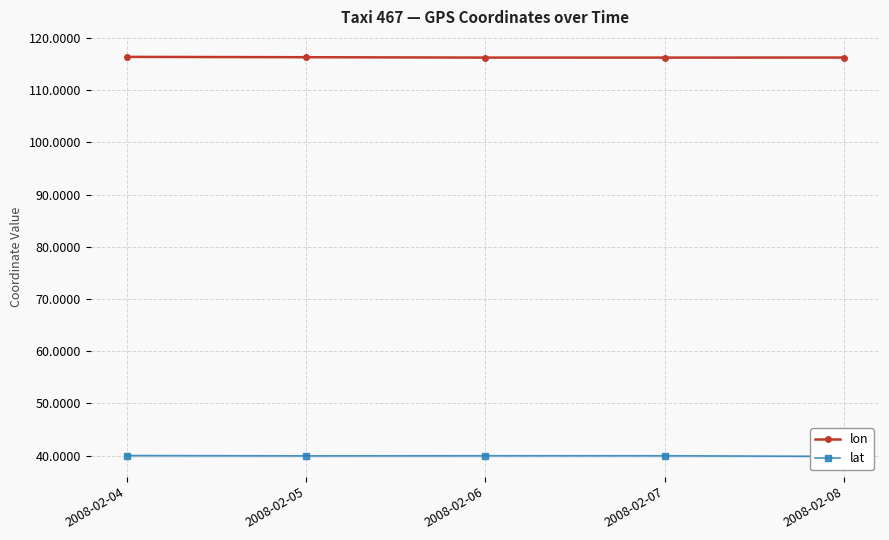

Which label corresponds to the largest value in the chart?

2008-02-04